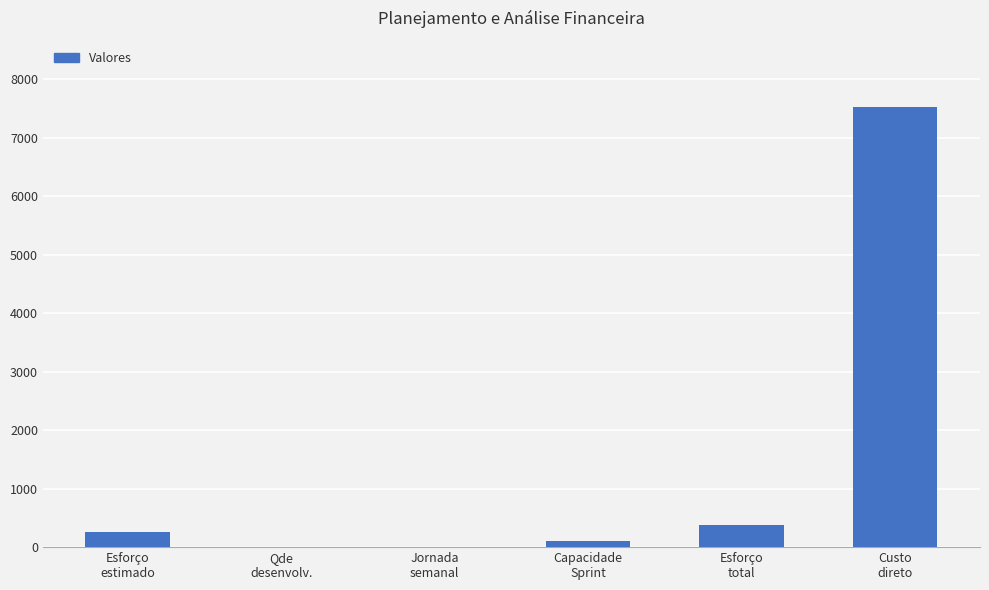

Which category has the highest value across all series?

Custo
direto